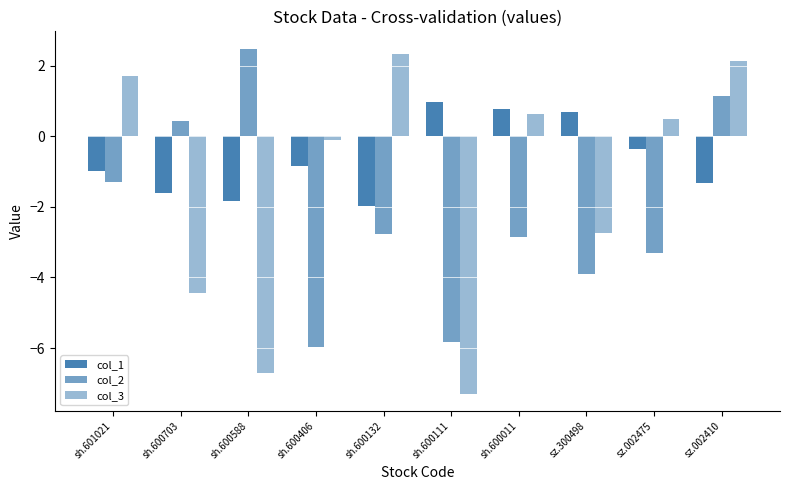

At which label does col_1 first exceed 0?

sh.600111